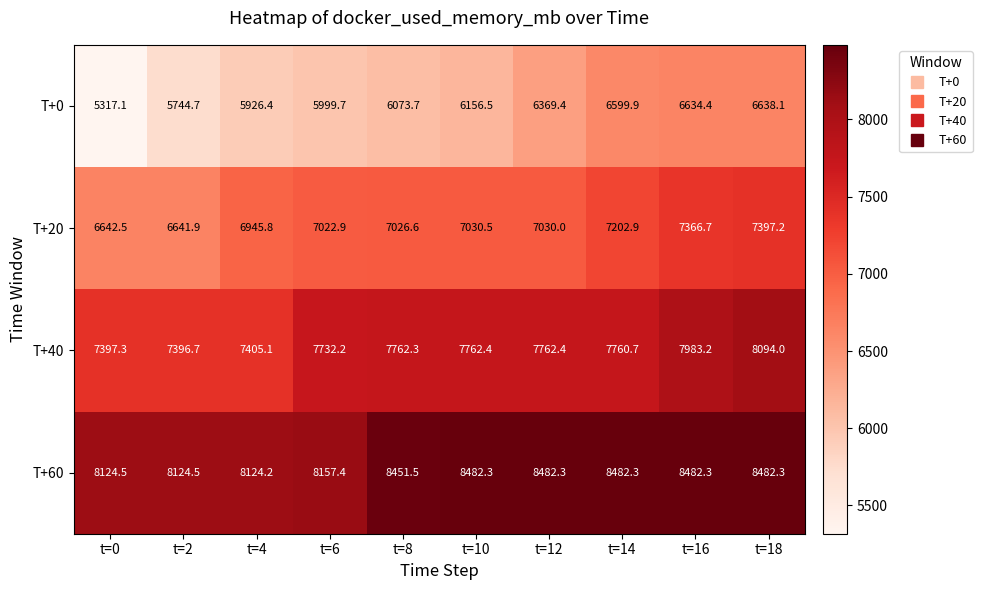

What is the average value of the T+40 series?

7705.6